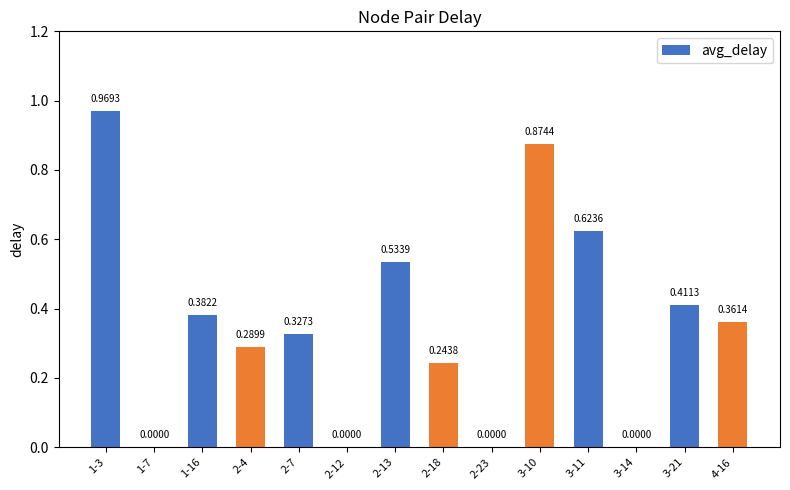

What is the change in value from 2-4 to 3-11?

+0.3